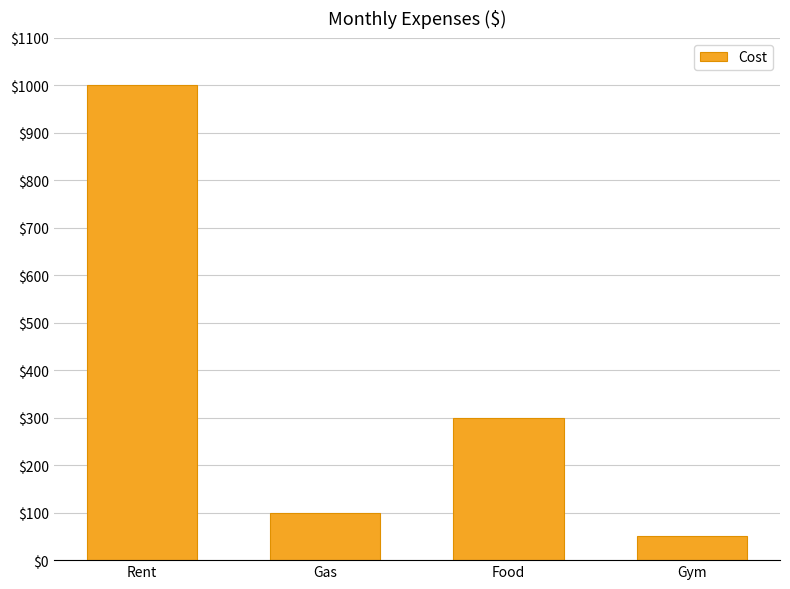

Between Gas and Gym, which is larger?

Gas